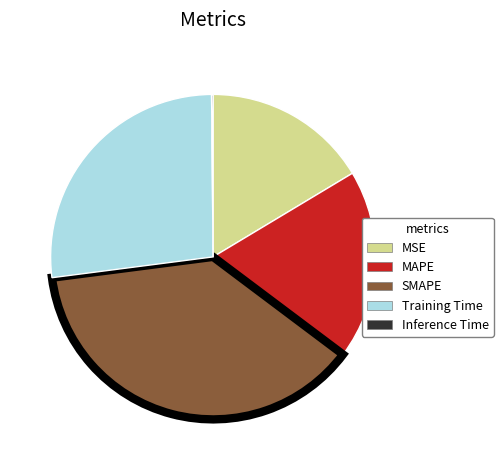

Which slice is the largest?

SMAPE